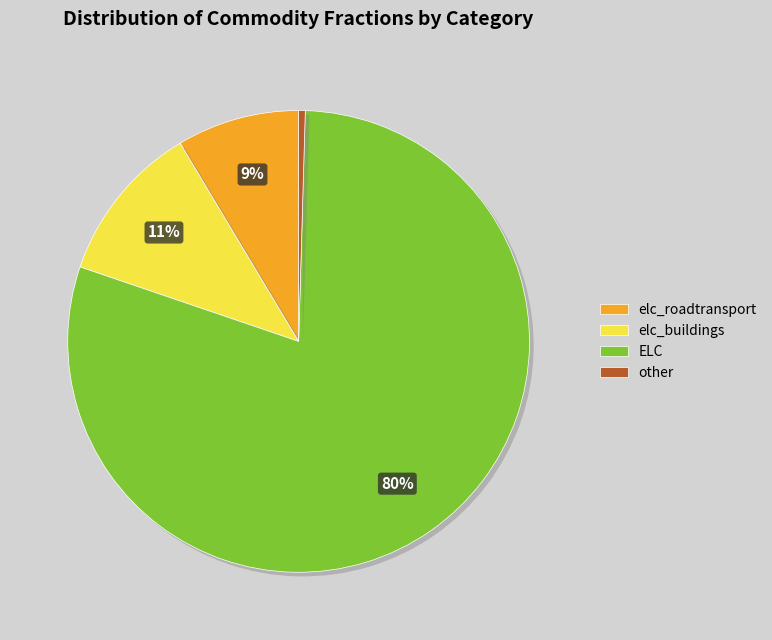

Is the sum of other and elc_roadtransport greater than half?

No